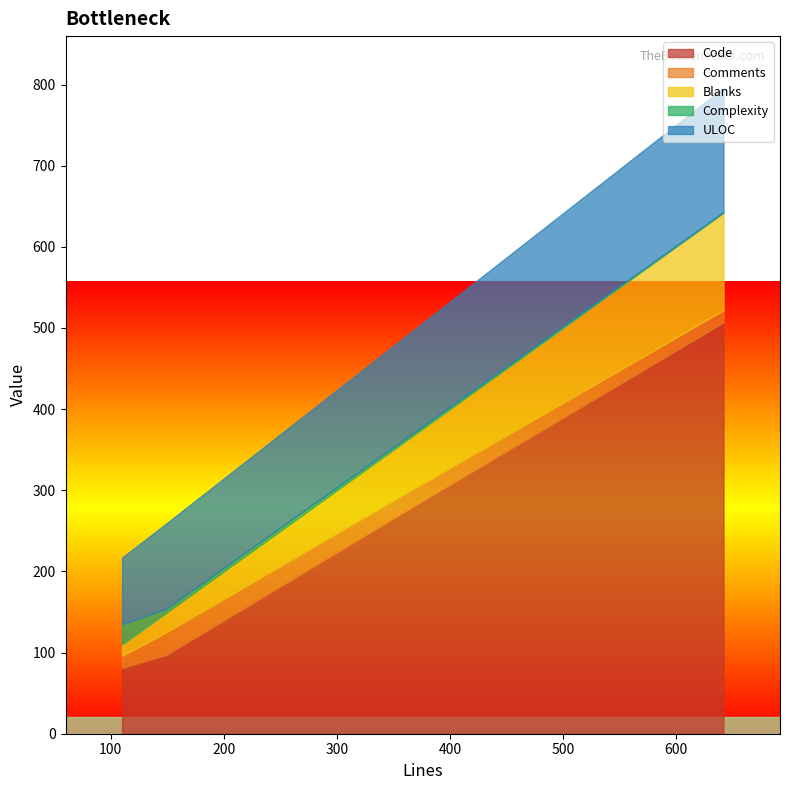

What is the difference between the ULOC values at 642 and 110?

71